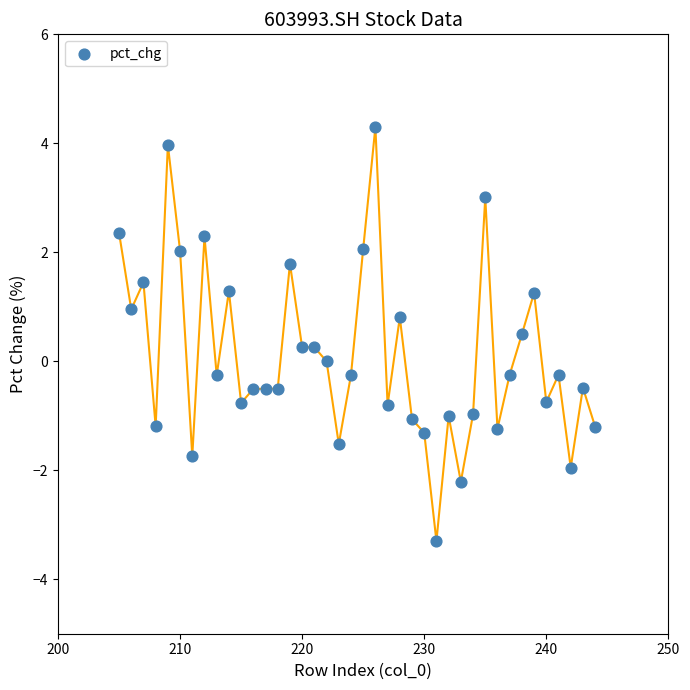

What is the range of Y values (max minus min)?

7.6